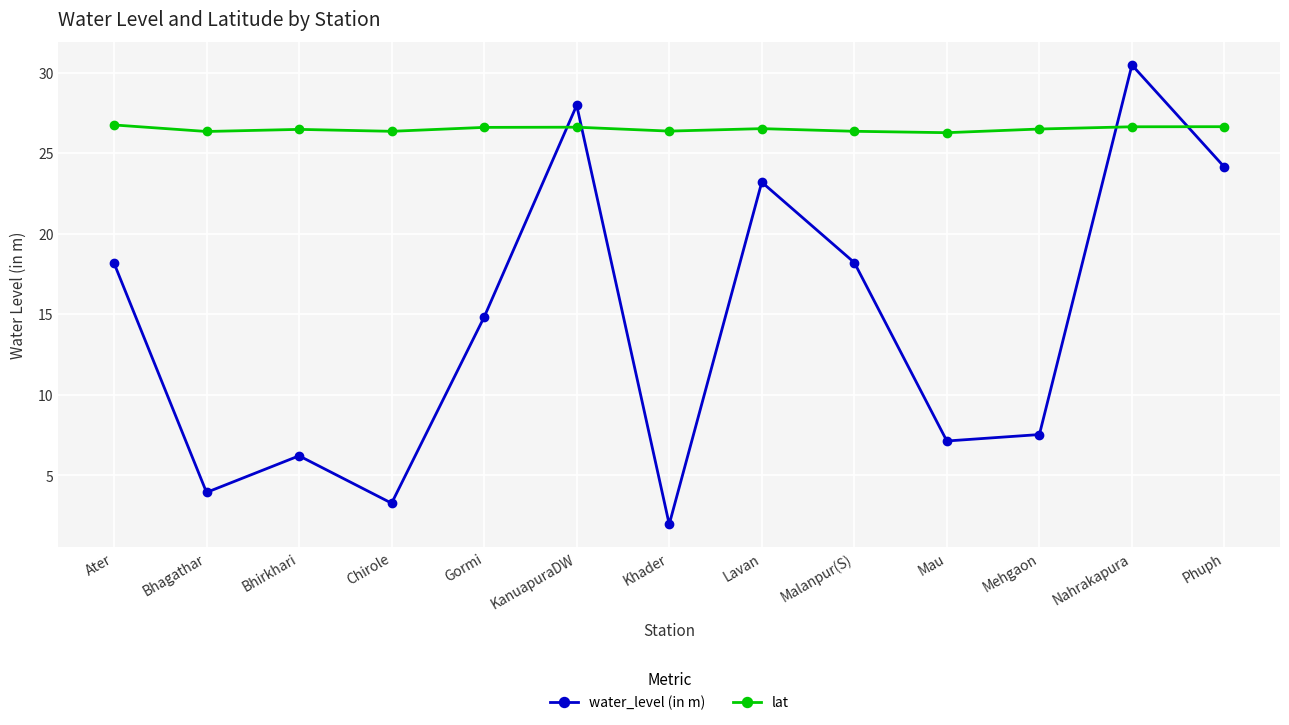

The value of lat at Malanpur(S) is 39.2. True or false?

False